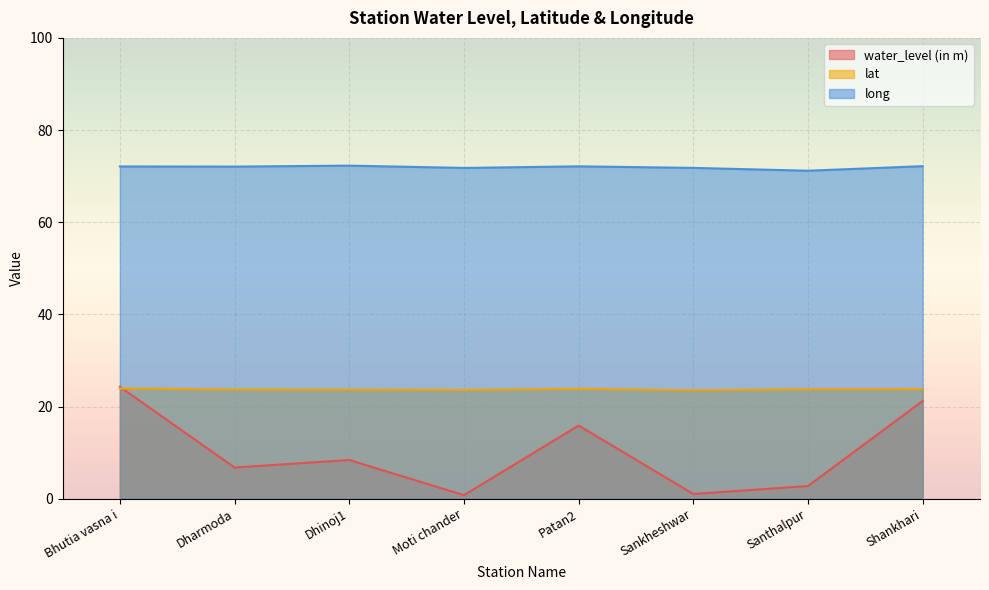

At which label does water_level (in m) first exceed 8?

Bhutia vasna i